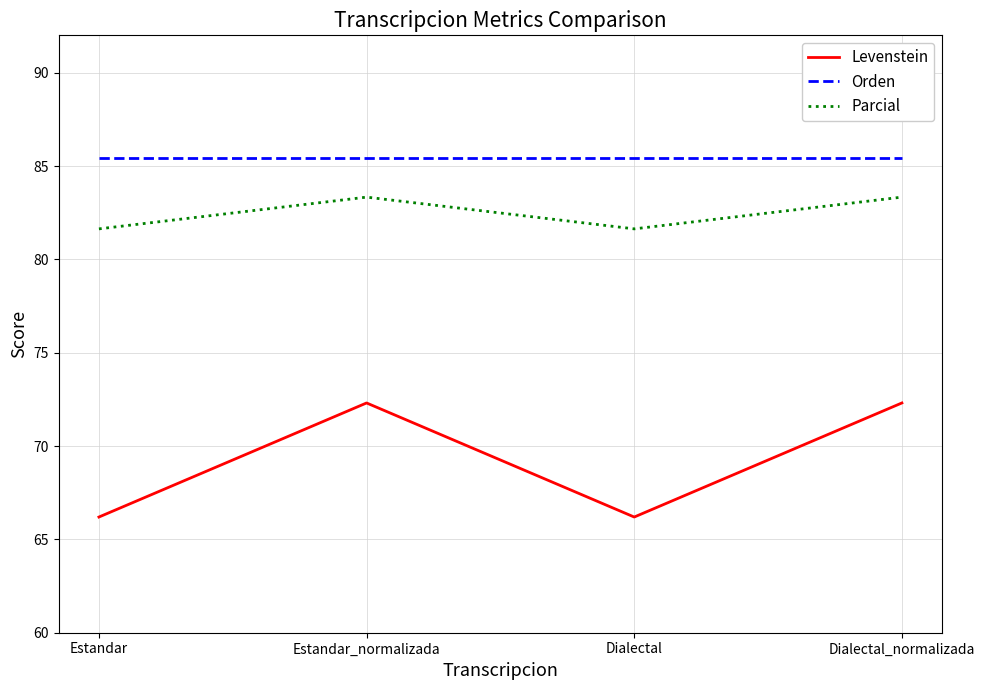

What is the total value across all series at Dialectal?

233.3